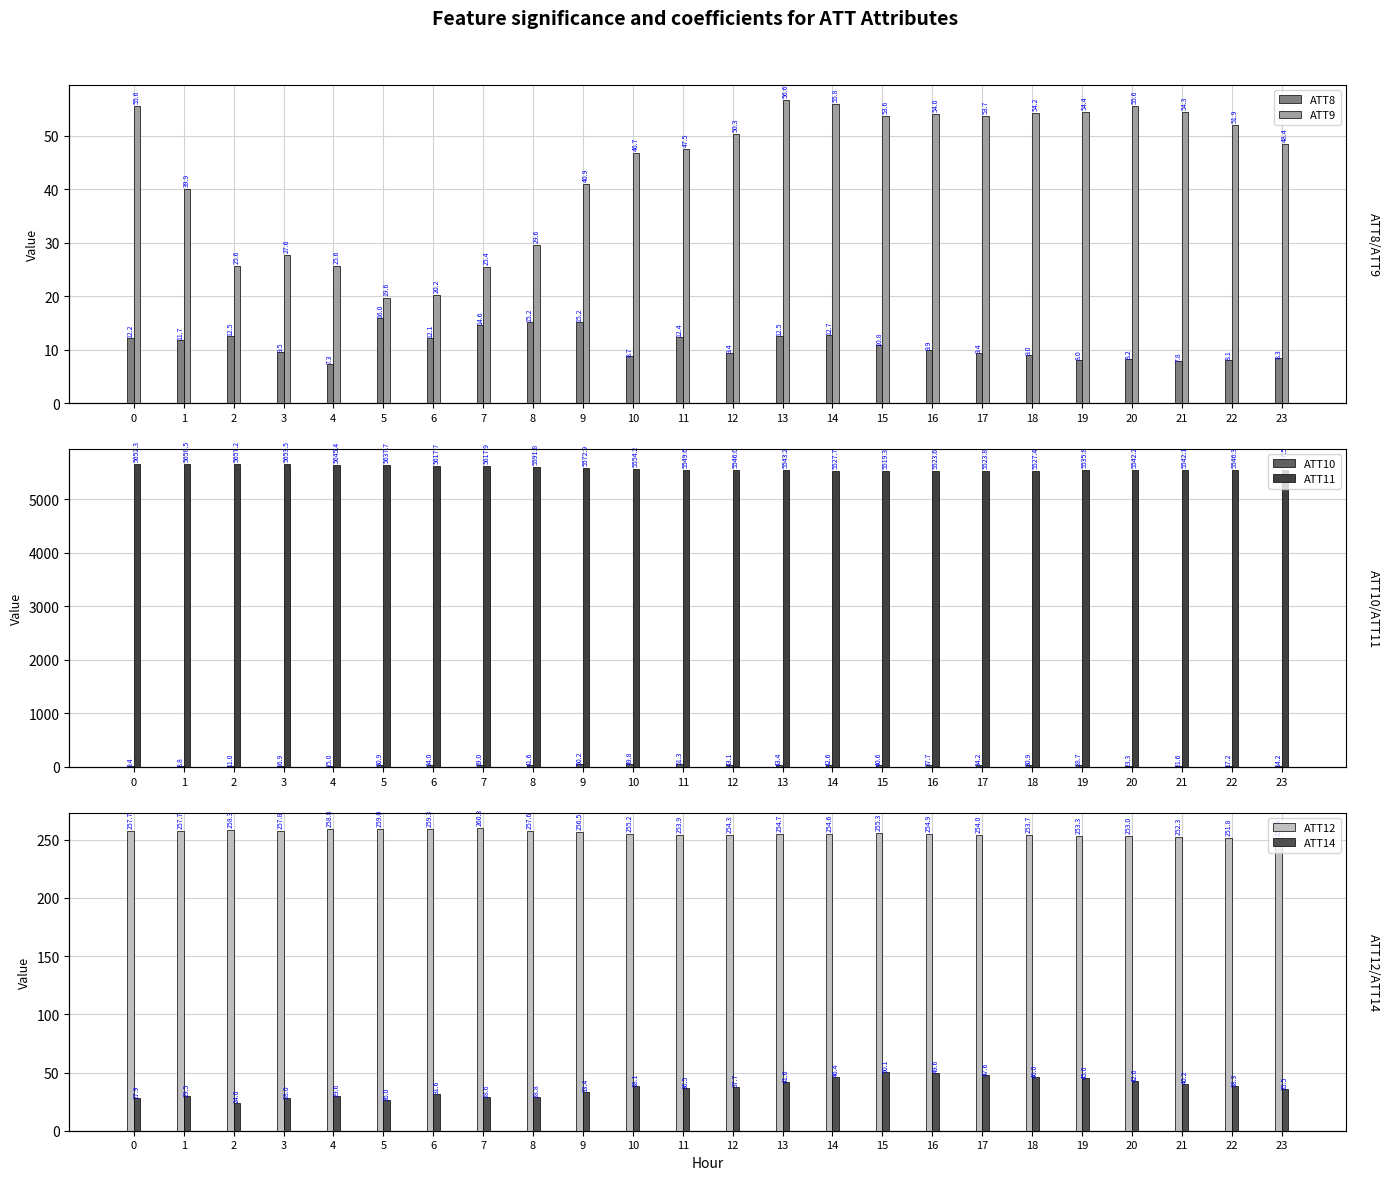

Between 2 and 17, which is larger?

2